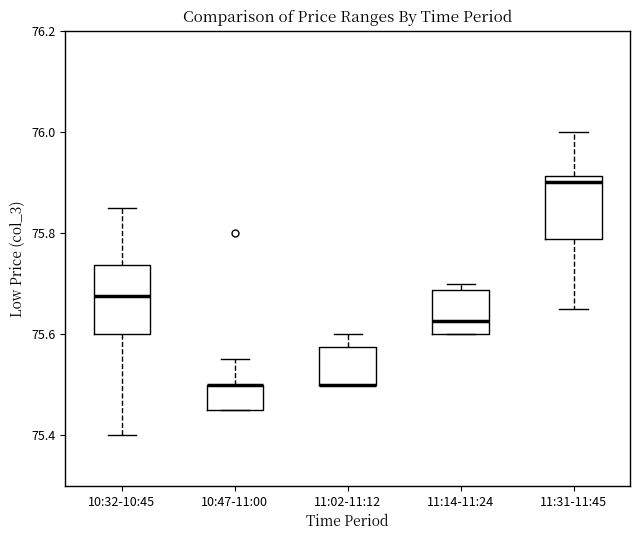

Where is the lower edge of the box for 11:14-11:24 on the y-axis? The values are not printed on the chart, so give them approximately, as read against the axis.

75.60